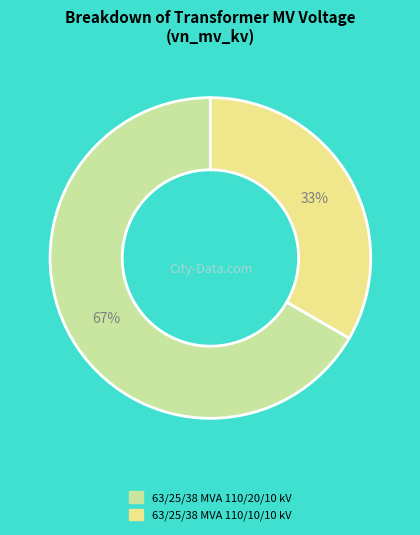

Count the number of slices in the pie.

2